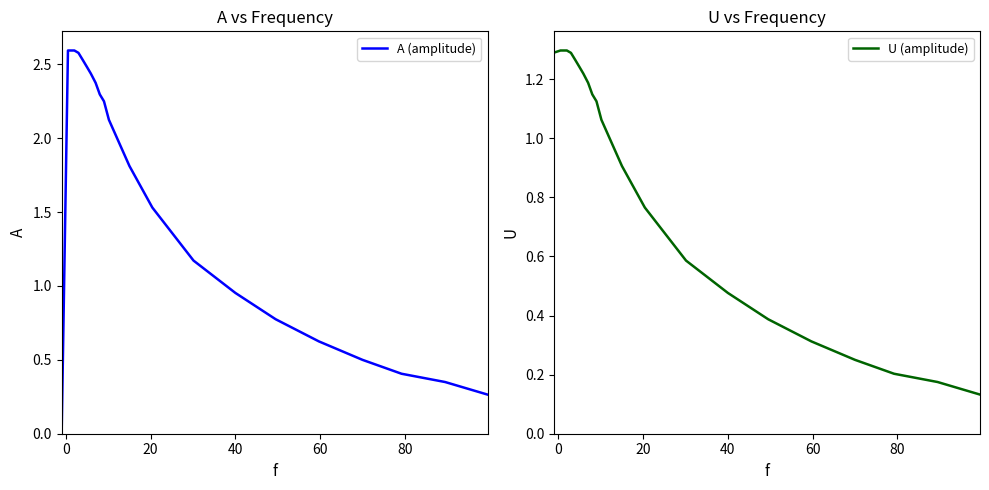

What is the highest value of the A (amplitude) series?

2.6